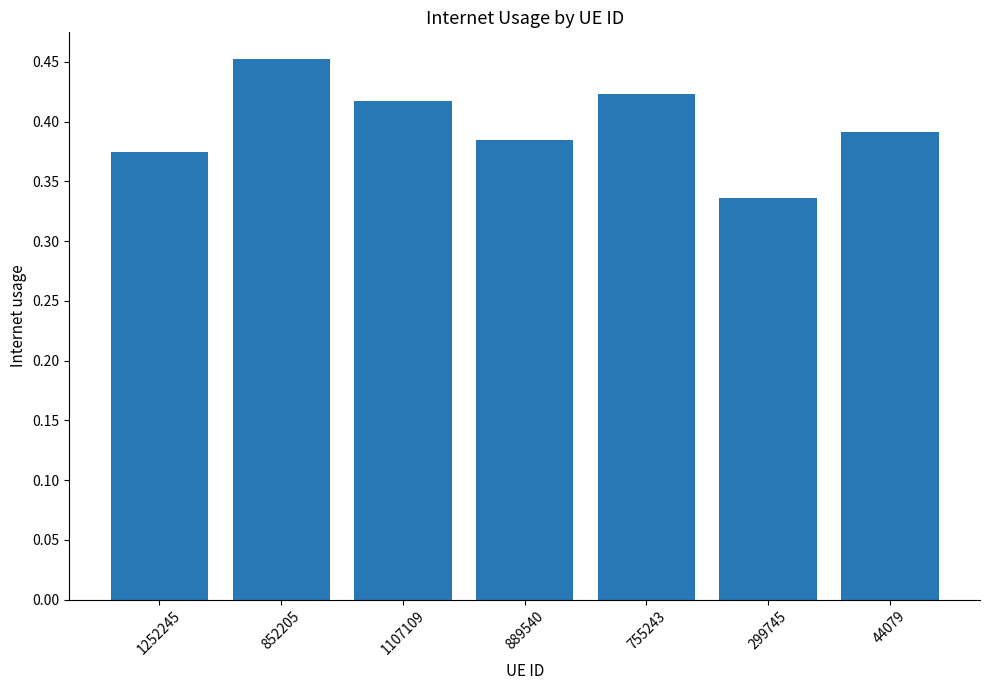

What position from the right is 1107109?

5